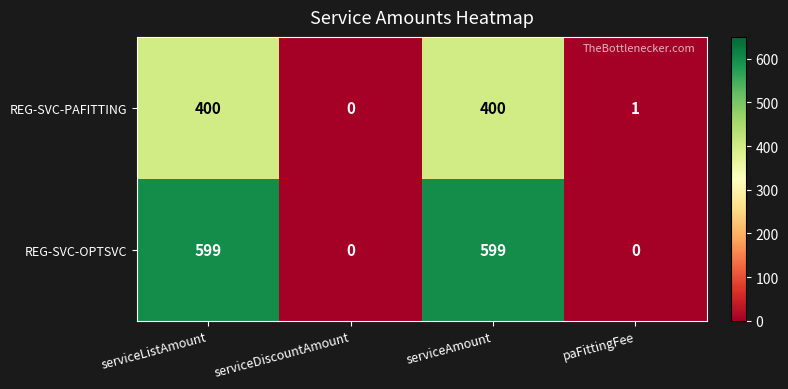

Reading left to right, what are all the values shown in this chart?

REG-SVC-PAFITTING: 400	0	400	1
REG-SVC-OPTSVC: 599	0	599	0